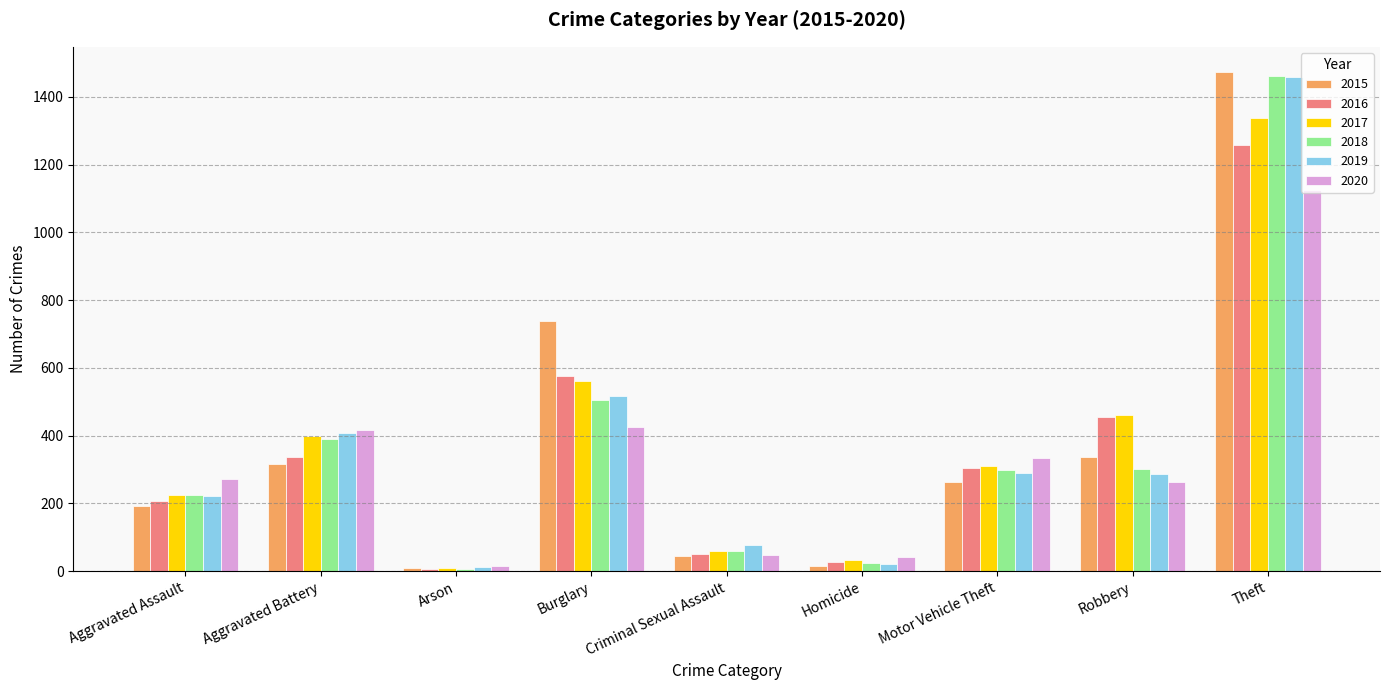

At which label is 2016 closest to 633?

Burglary